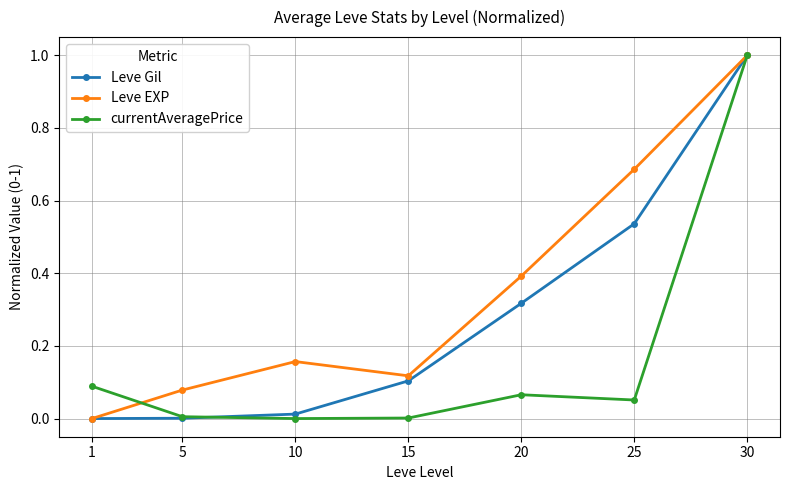

Rank the series at 25 from highest to lowest value.

Leve EXP, Leve Gil, currentAveragePrice